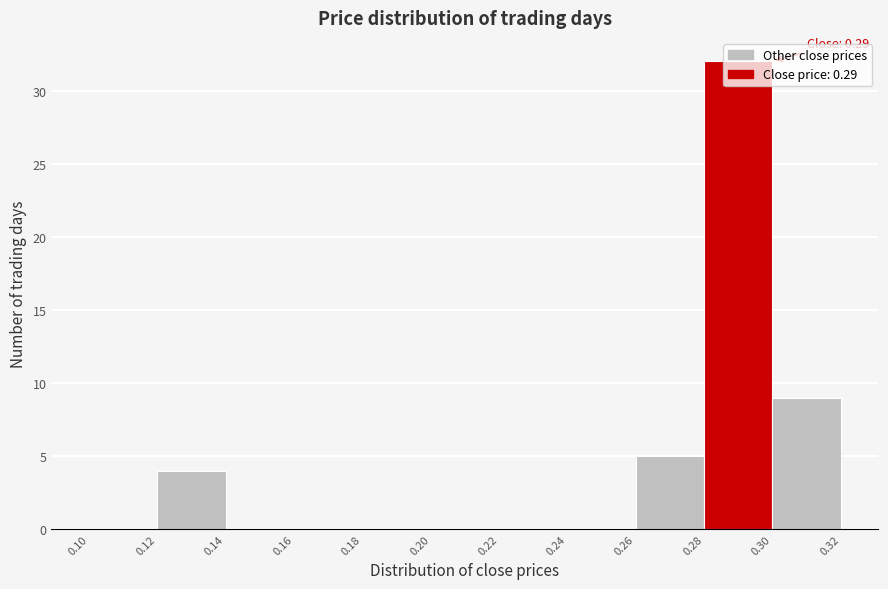

Which range on the x-axis has the tallest bar?

0.28 to 0.30